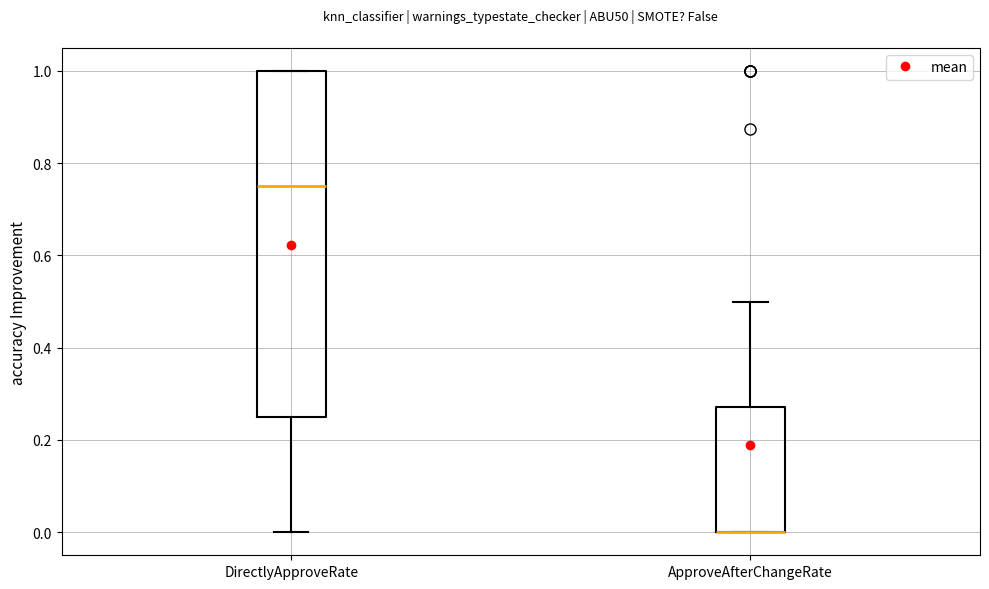

Reading left to right, transcribe this box plot: for each box, give where its median line is, the range the box spans, and where its two whiskers end, as read against the y-axis. The values are not printed on the chart, so give them approximately, as read against the axis.

DirectlyApproveRate: median 0.76, box 0.26 to 1.00, whiskers 0.00 to 1.00
ApproveAfterChangeRate: median 0.00 (drawn on the box's lower edge), box 0.00 to 0.28, whiskers 0.00 to 0.50